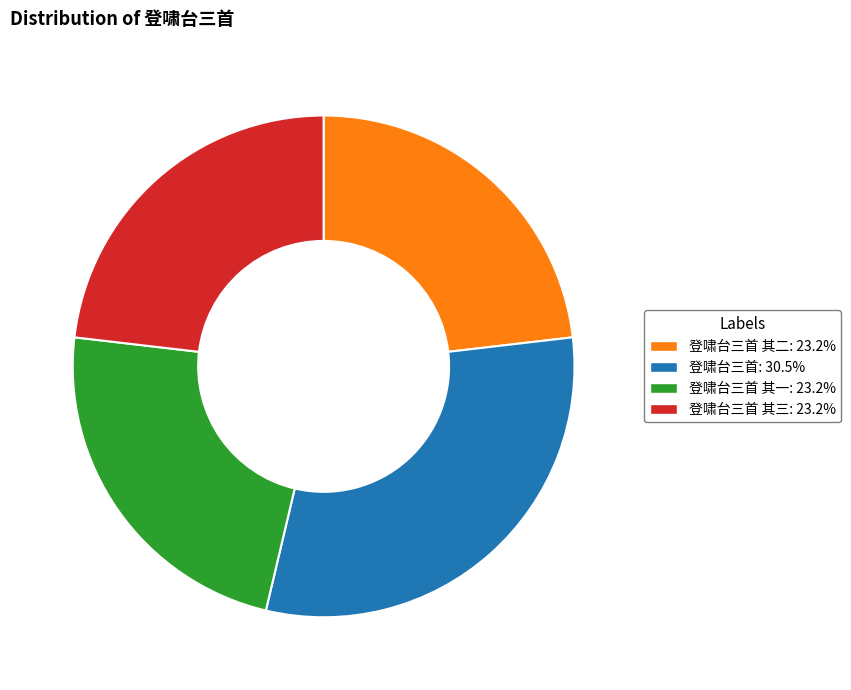

How many slices are in this pie chart?

4